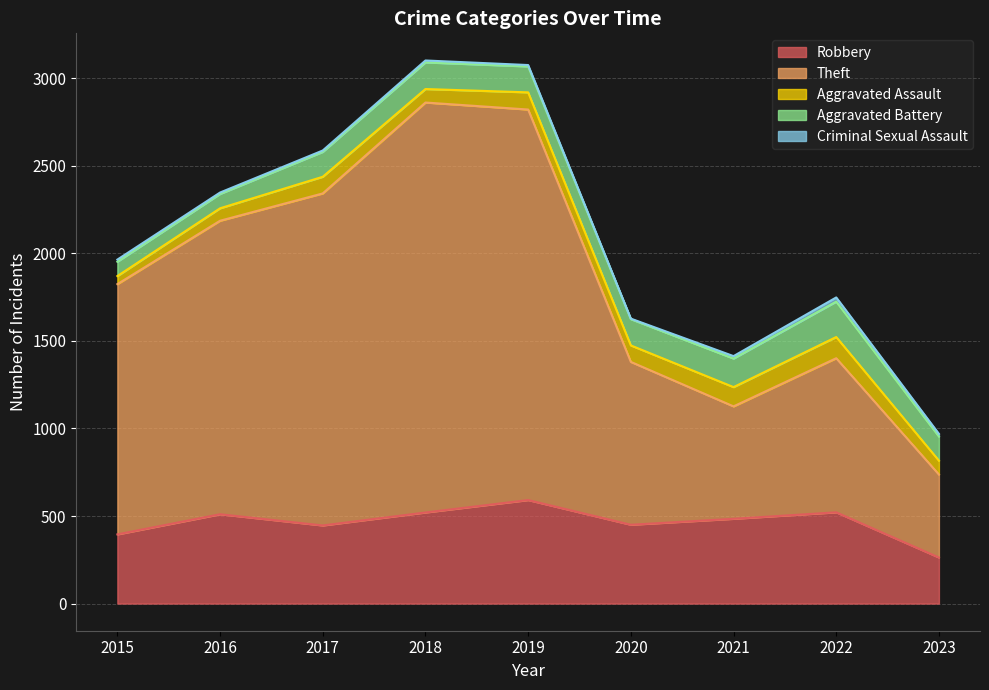

Is it true that Criminal Sexual Assault equals 24 at 2022?

True